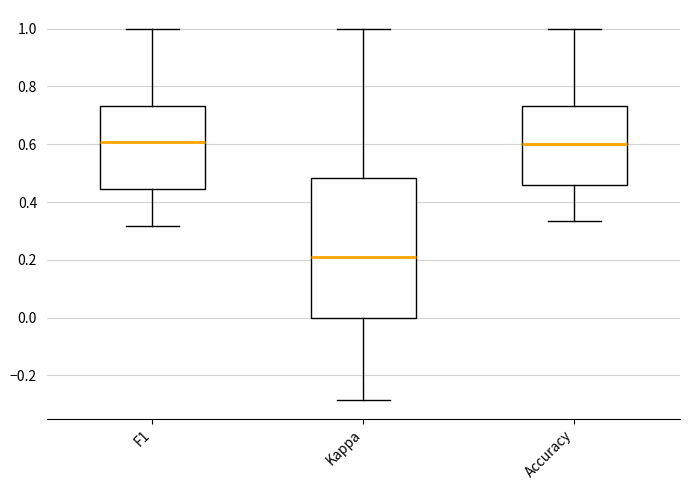

Comparing the boxes themselves (not the whiskers), which one is the tallest?

Kappa